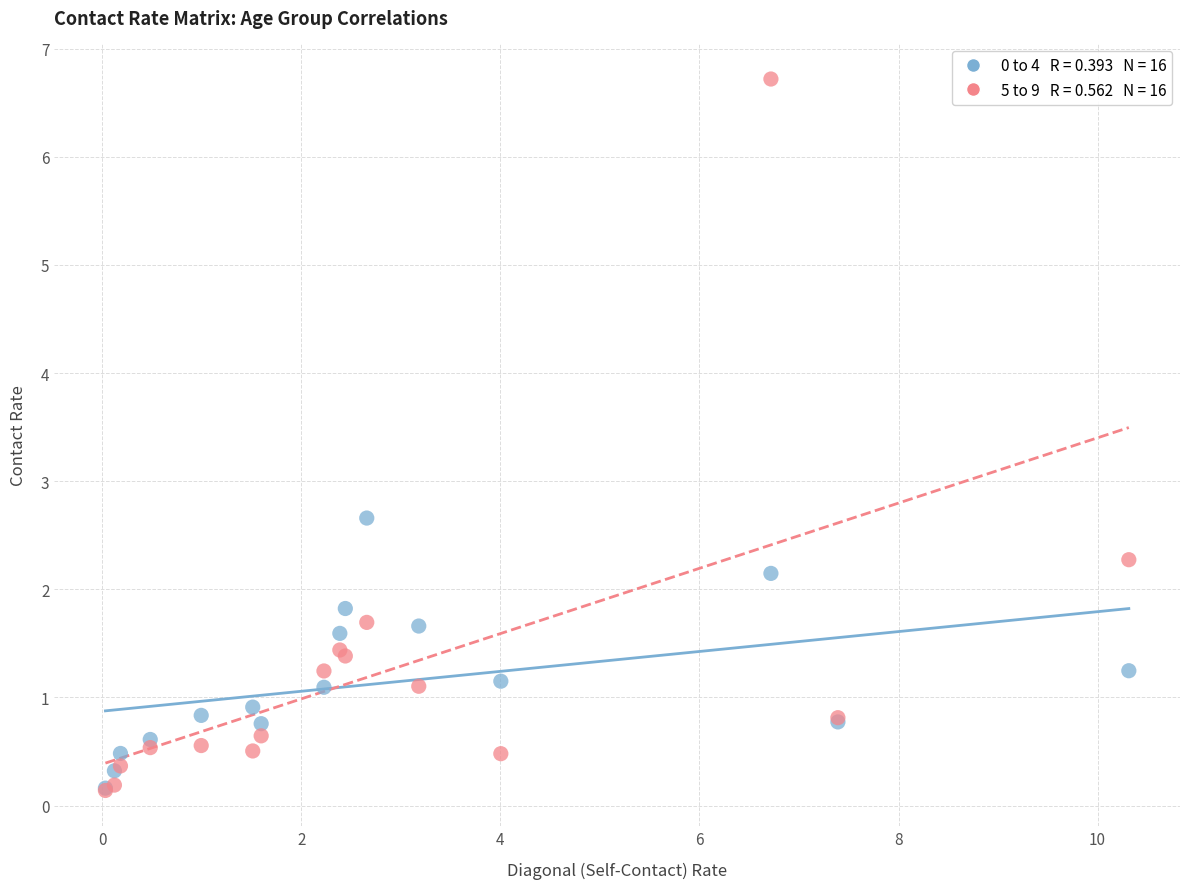

Across all series, what Y value is closest to 3?

2.7